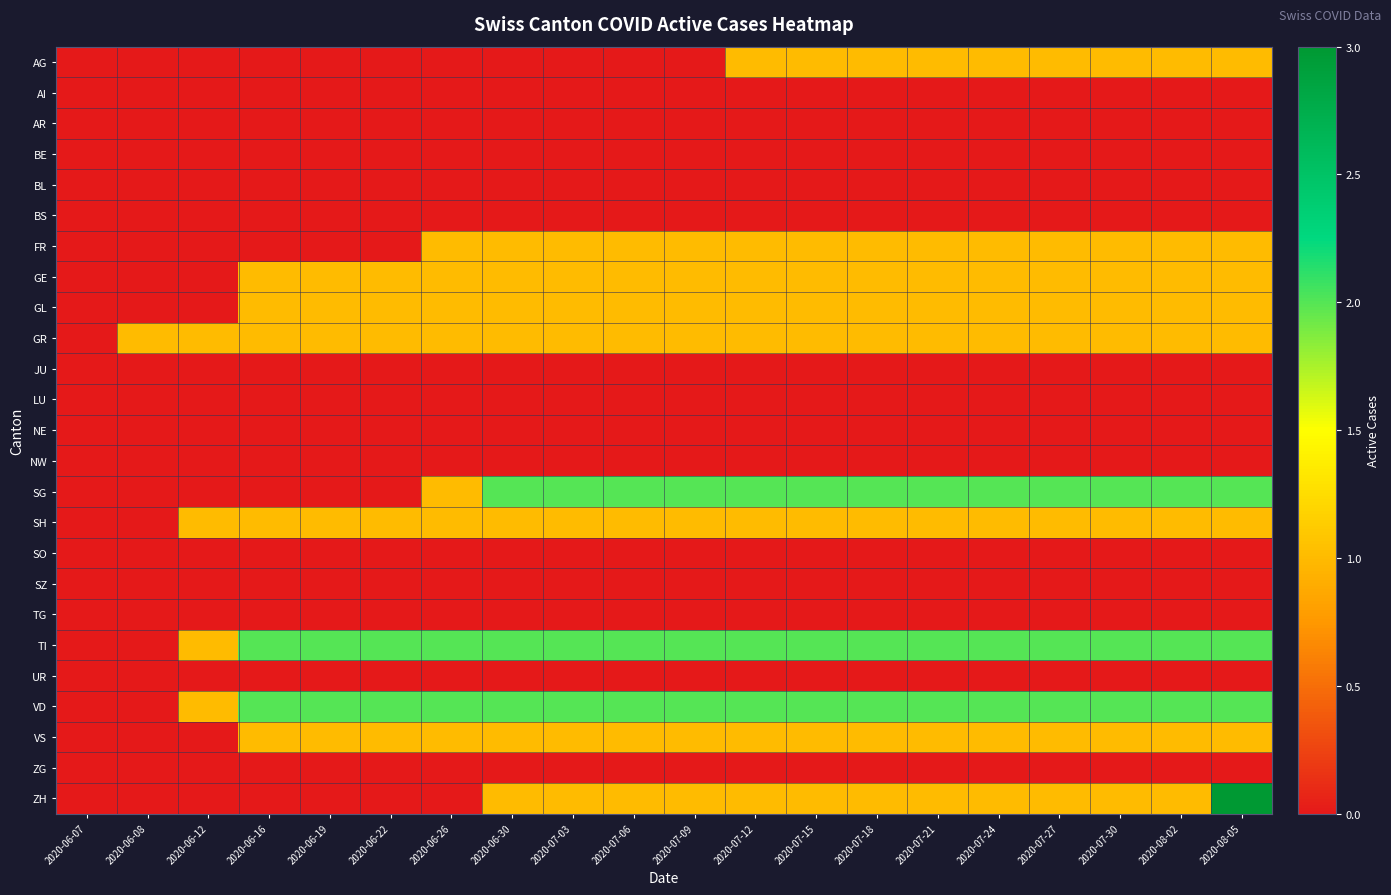

Which series has the largest total across all categories?

TI